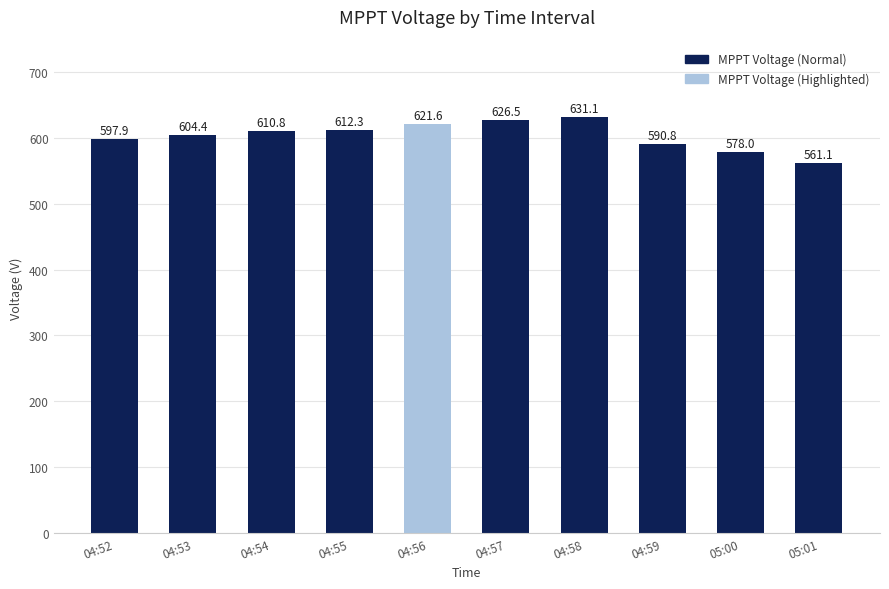

Reading right to left, transcribe all the data shown in this chart.

561.1	578.0	590.8	631.1	626.5	621.6	612.3	610.8	604.4	597.9